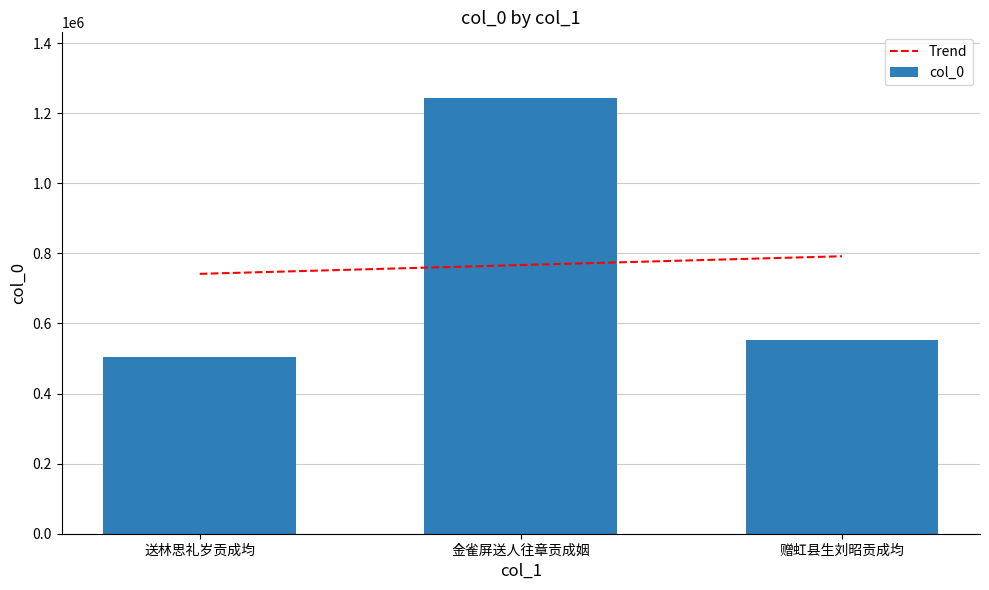

How many bars are there in total?

3